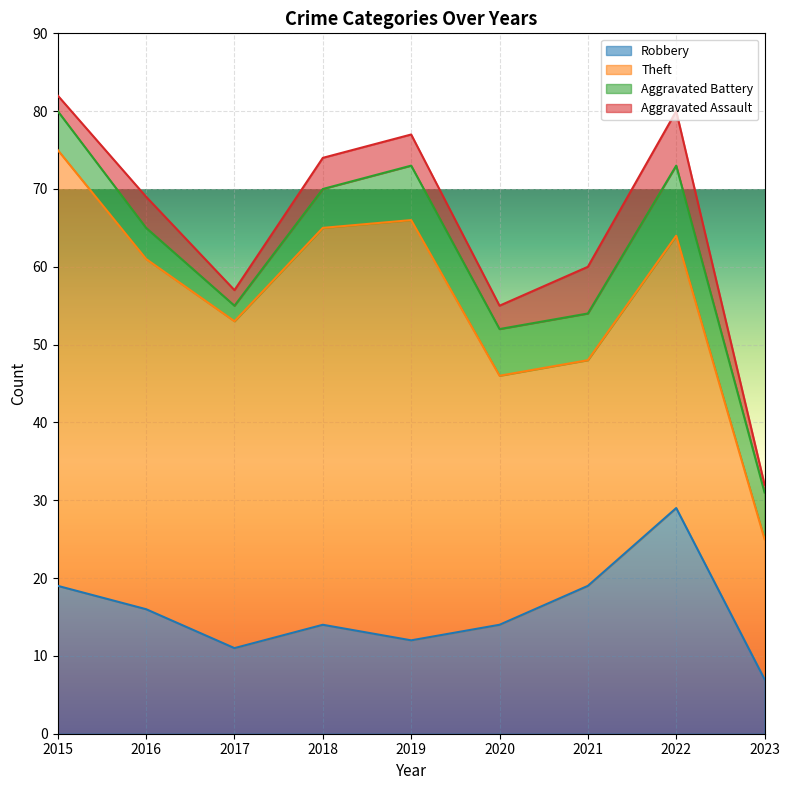

Reading left to right, extract all data points from this chart.

Robbery: 2015=19	2016=16	2017=11	2018=14	2019=12	2020=14	2021=19	2022=29	2023=7
Theft: 2015=56	2016=45	2017=42	2018=51	2019=54	2020=32	2021=29	2022=35	2023=18
Aggravated Battery: 2015=5	2016=4	2017=2	2018=5	2019=7	2020=6	2021=6	2022=9	2023=6
Aggravated Assault: 2015=2	2016=4	2017=2	2018=4	2019=4	2020=3	2021=6	2022=7	2023=1